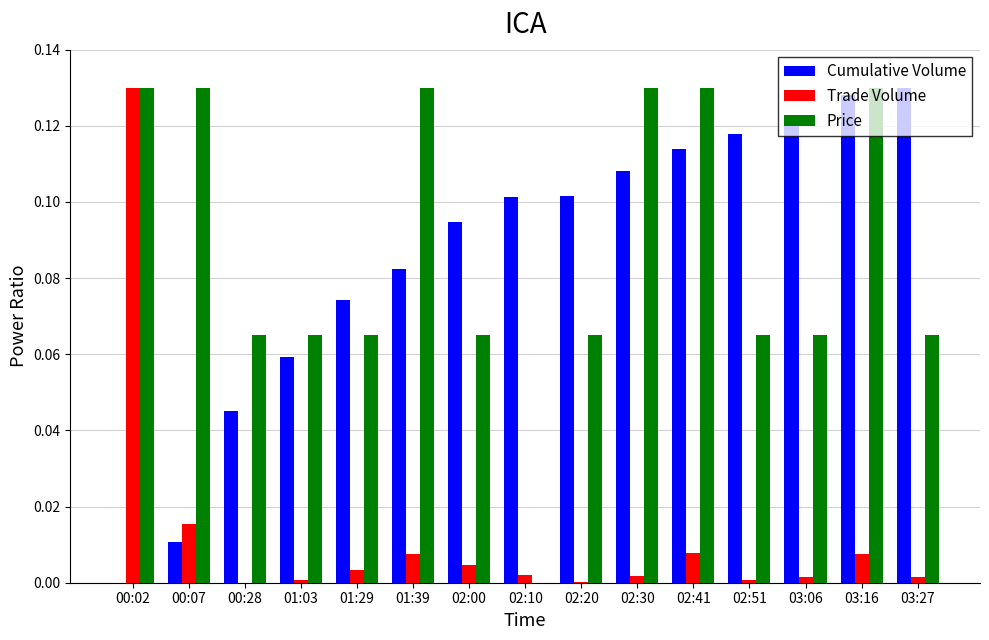

True or false: Trade Volume has a value of 0.0 at 02:00.

True